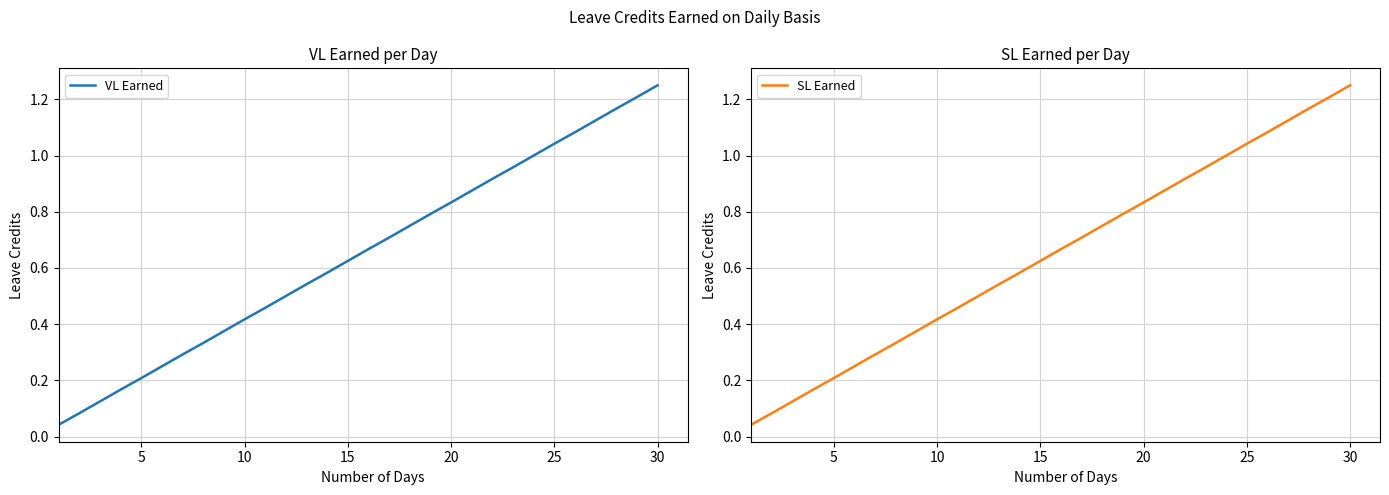

At which label does VL Earned reach its peak?

30